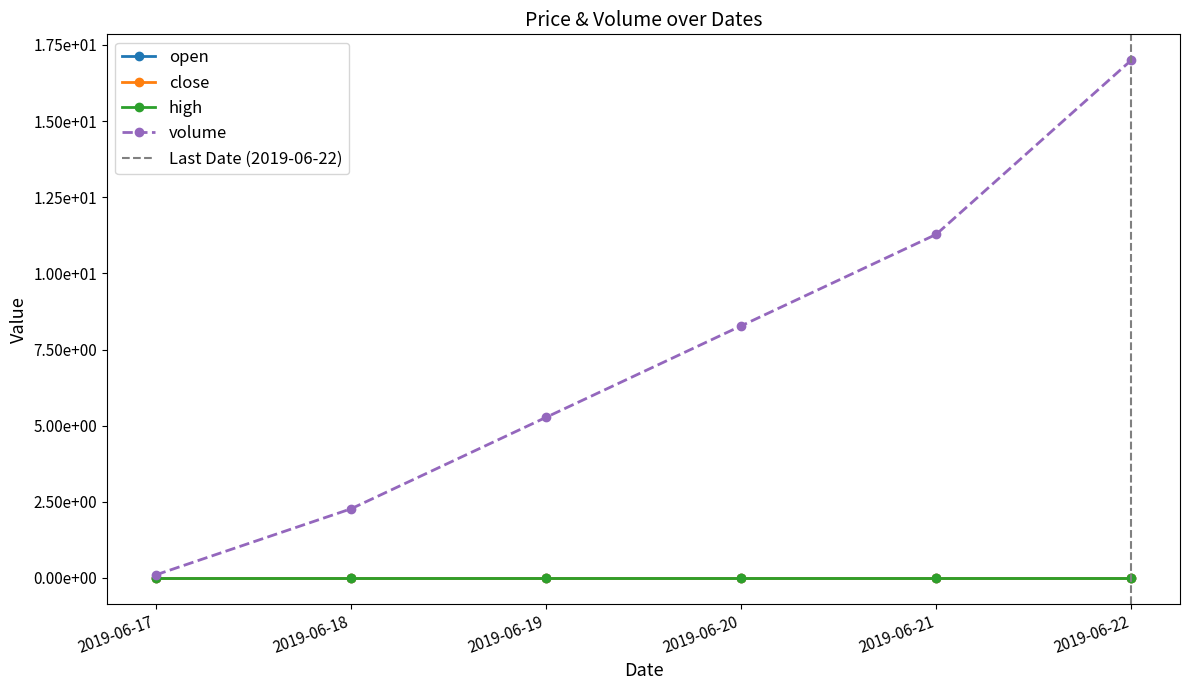

What is the total value across all series at 2019-06-19?

5.3